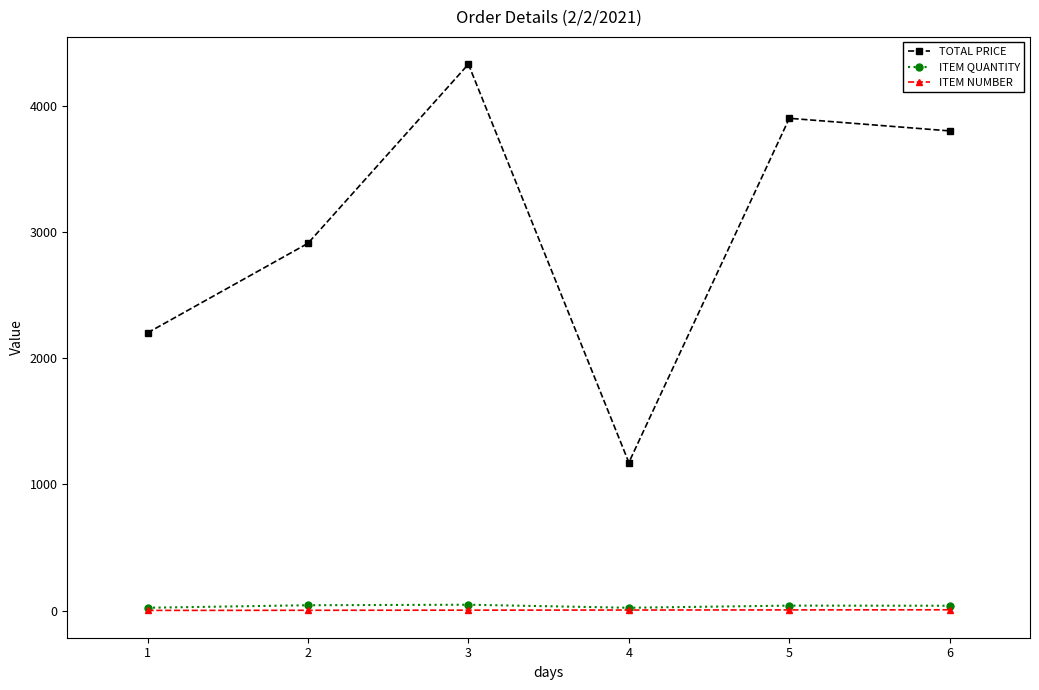

True or false: ITEM QUANTITY has more than 2 points higher than both neighbors.

False